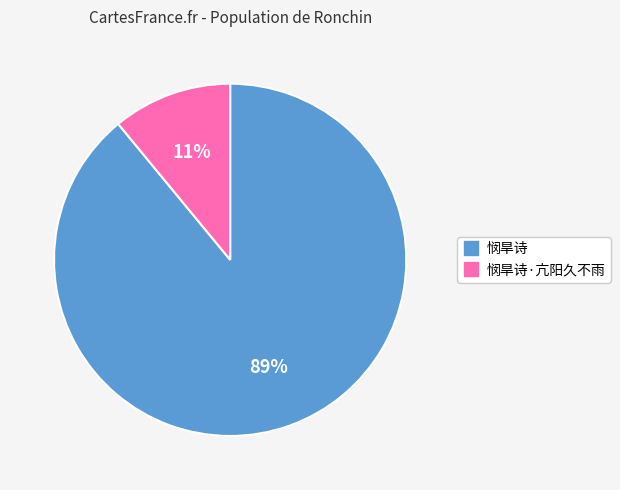

Is there a majority slice in this chart?

Yes